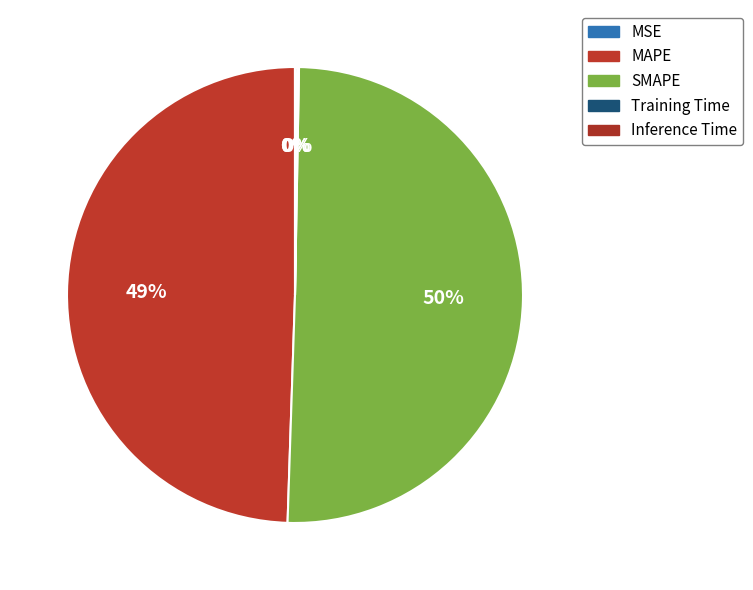

Is Training Time the majority of the pie?

No